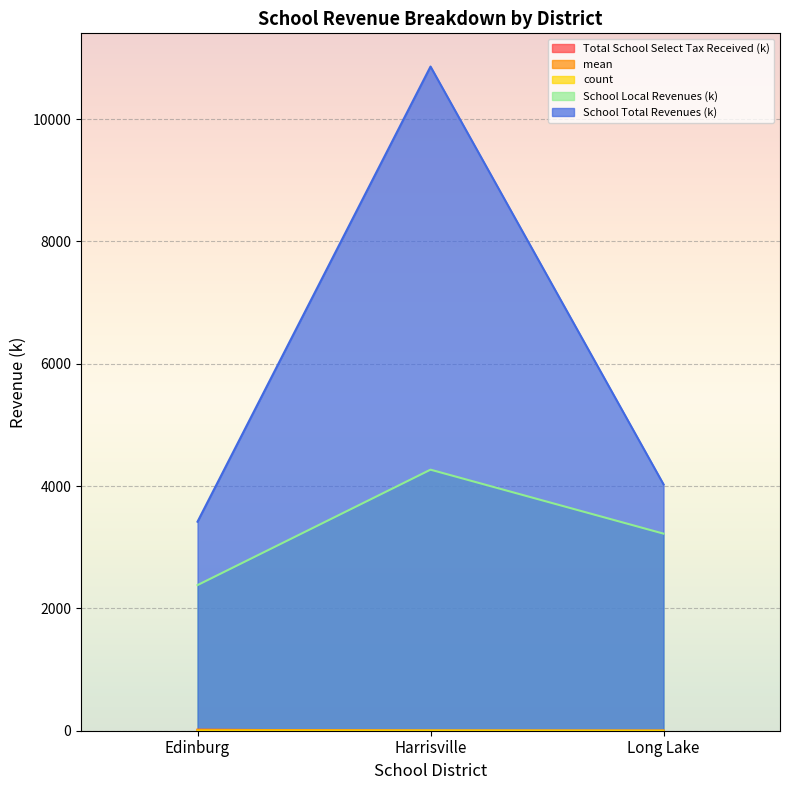

What is the maximum value for count?

4.0